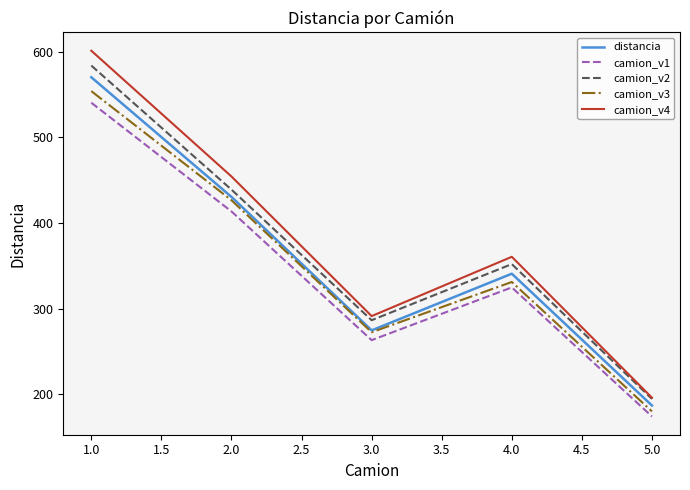

What is the approximate value of camion_v1 at 2.0?

413.5